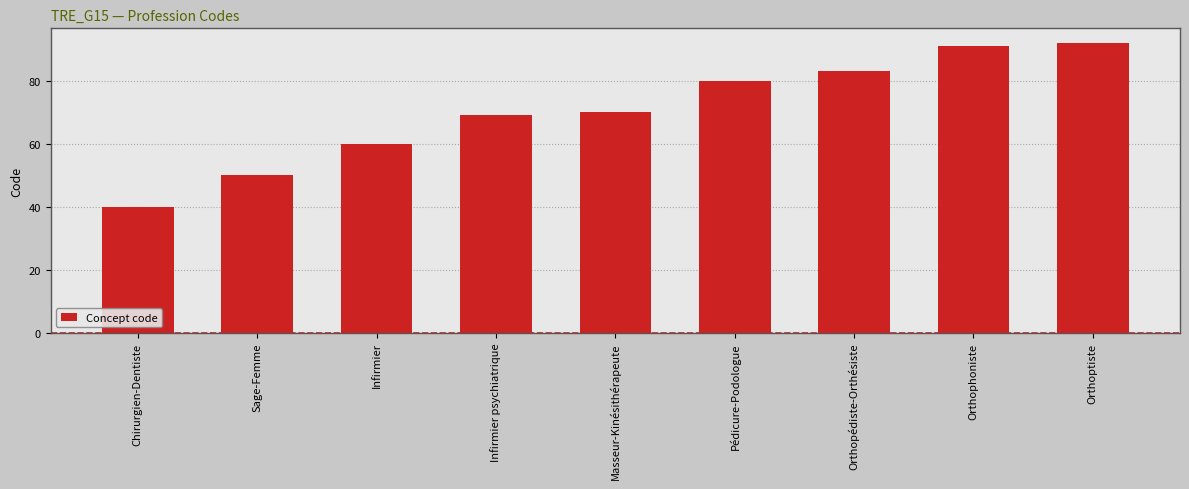

How many bars are there in total?

9